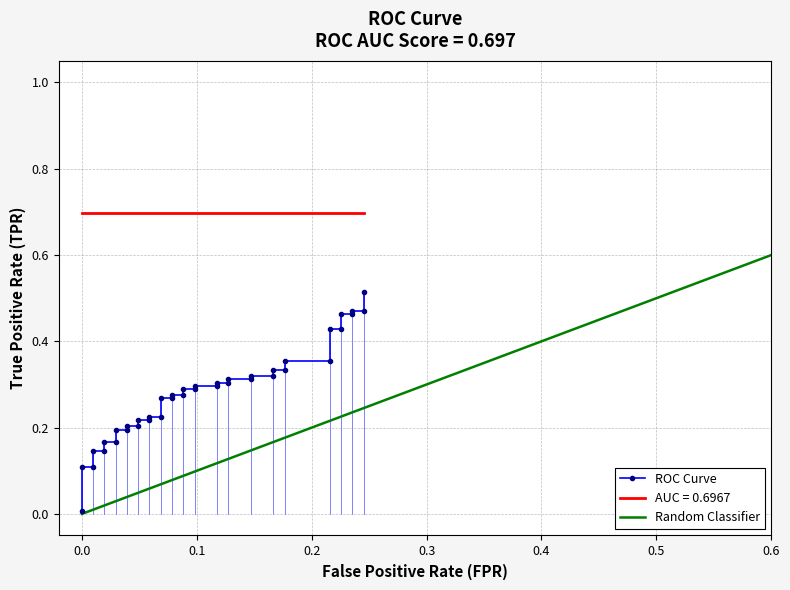

How many categories are shown in the chart?

40